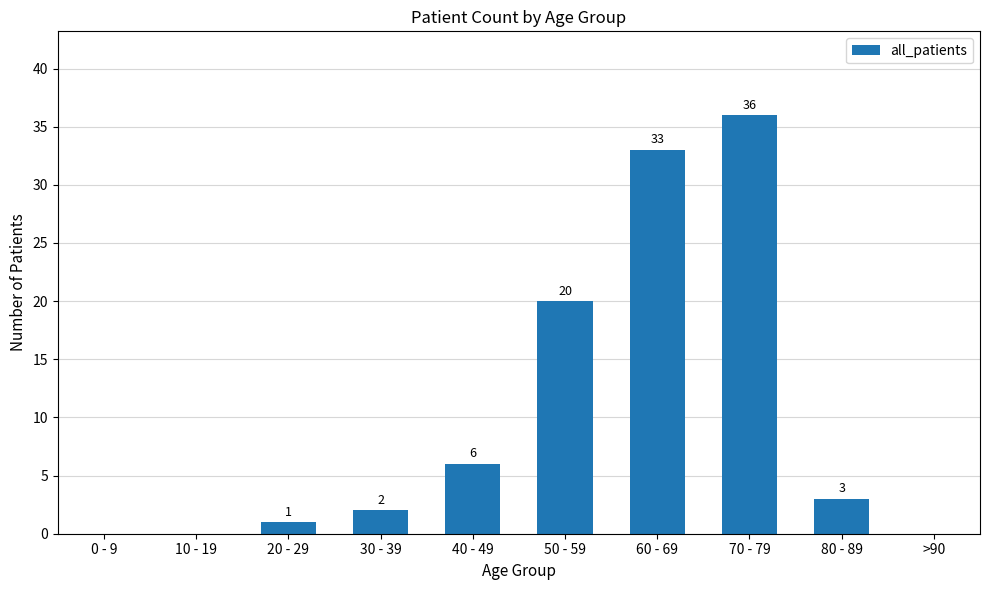

What is the change in value from 30 - 39 to 80 - 89?

+1